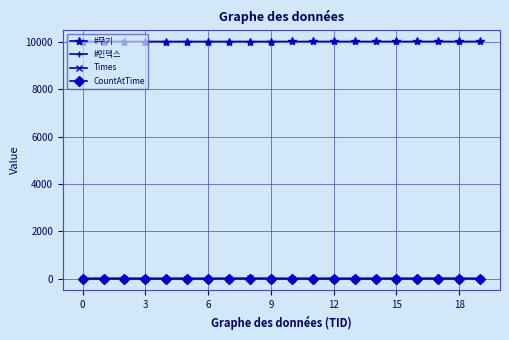

Is this an area chart (filled region under the line)?

No